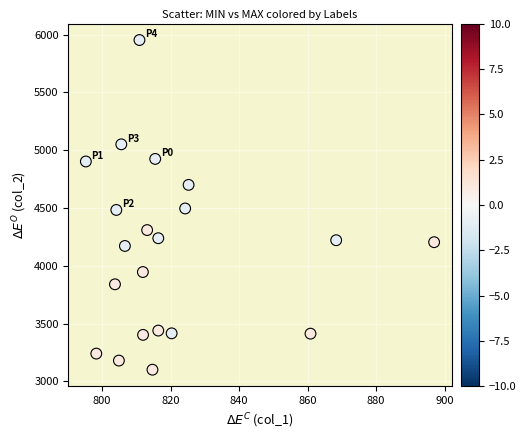

What is the range of X values (max minus min)?

101.7